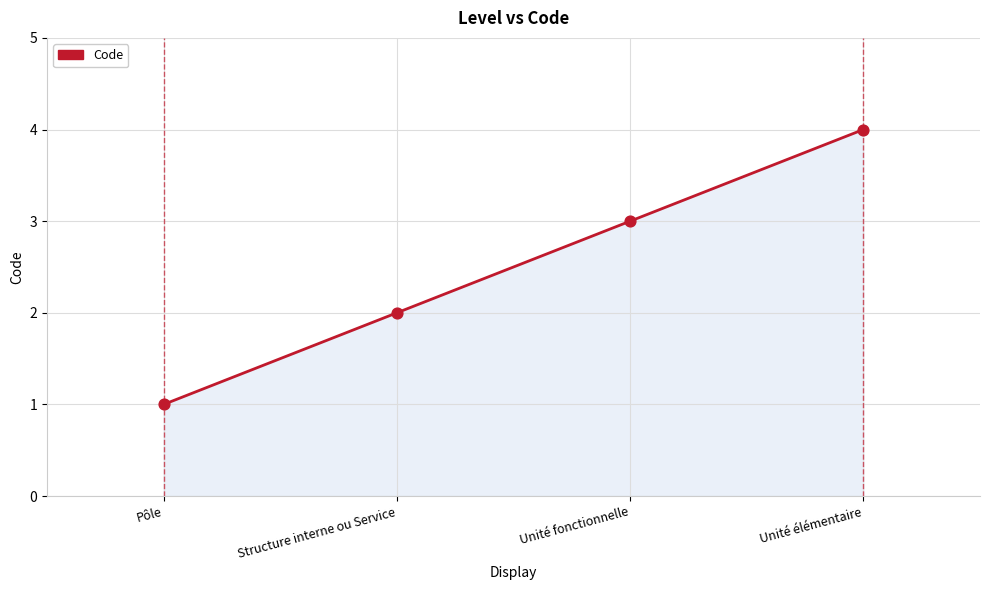

What is the ratio of the value at Unité fonctionnelle to the value at Structure interne ou Service?

1.5